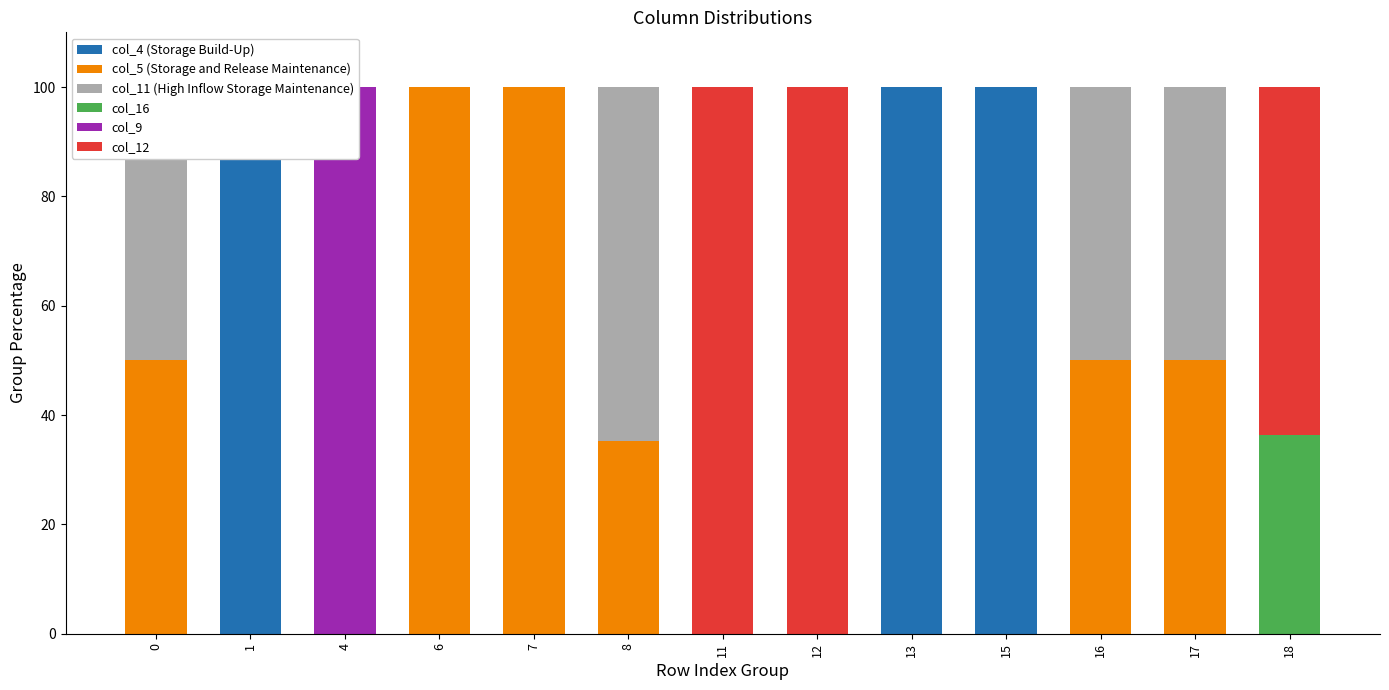

How many values in col_9 are above zero?

1